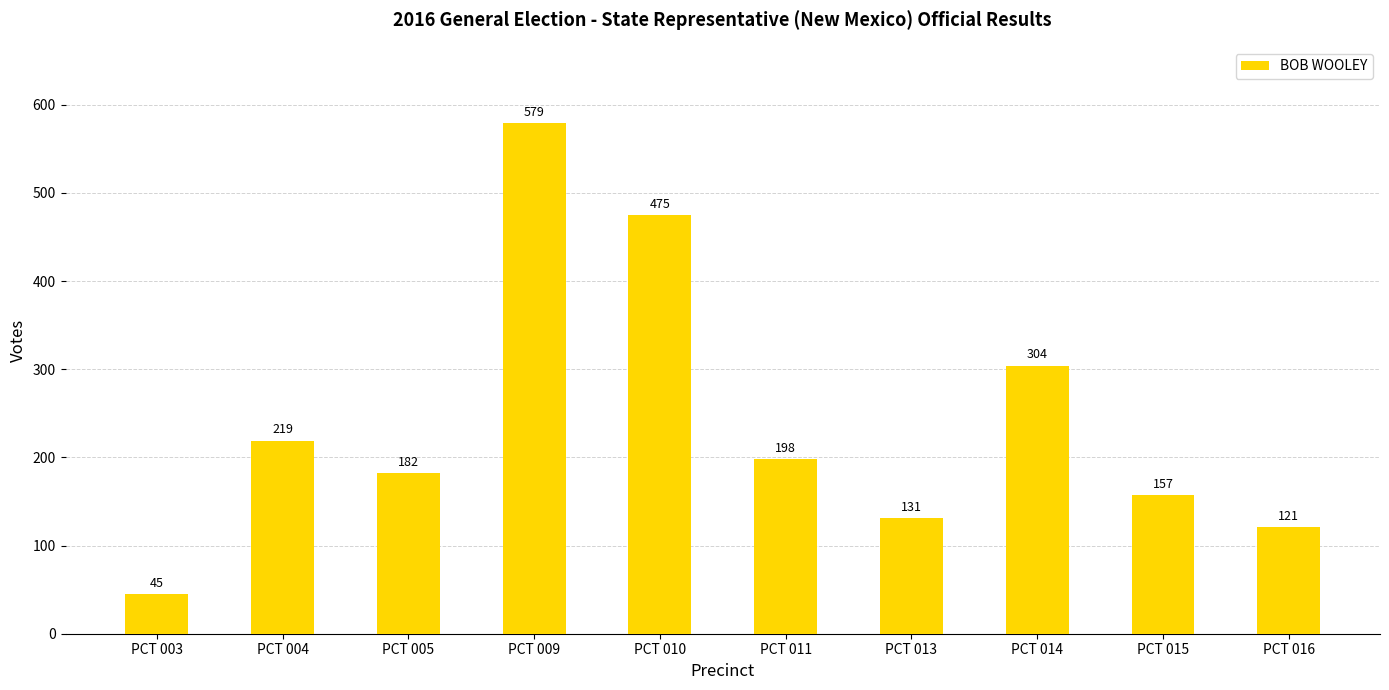

At which label is the value closest to 312?

PCT 014